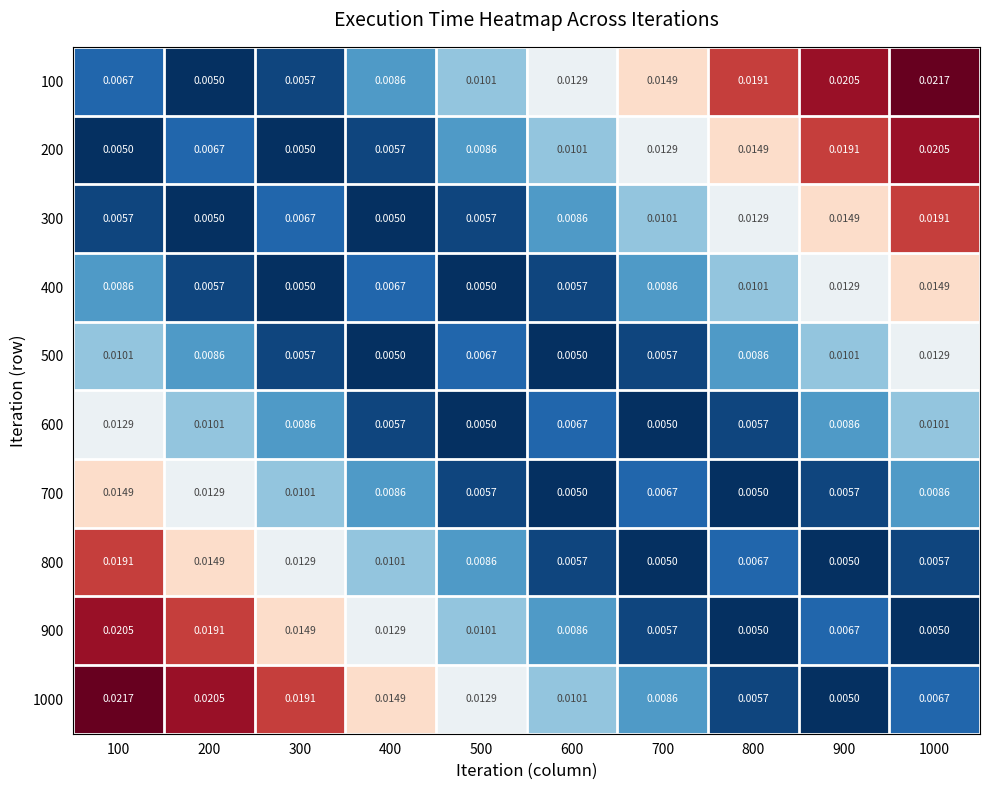

Is the value of 700 at 1000 greater than the value of 500 at 900?

No